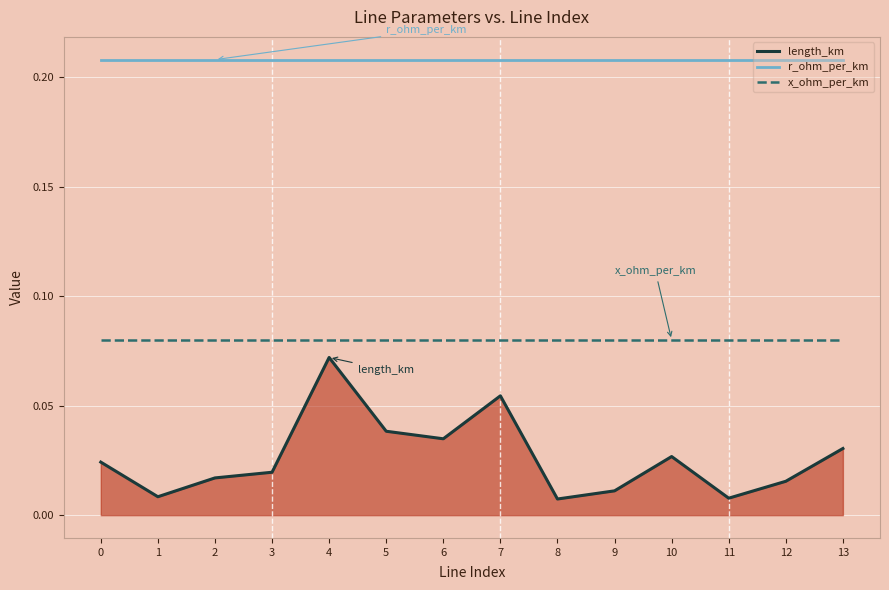

True or false: x_ohm_per_km and length_km cross at least once.

False